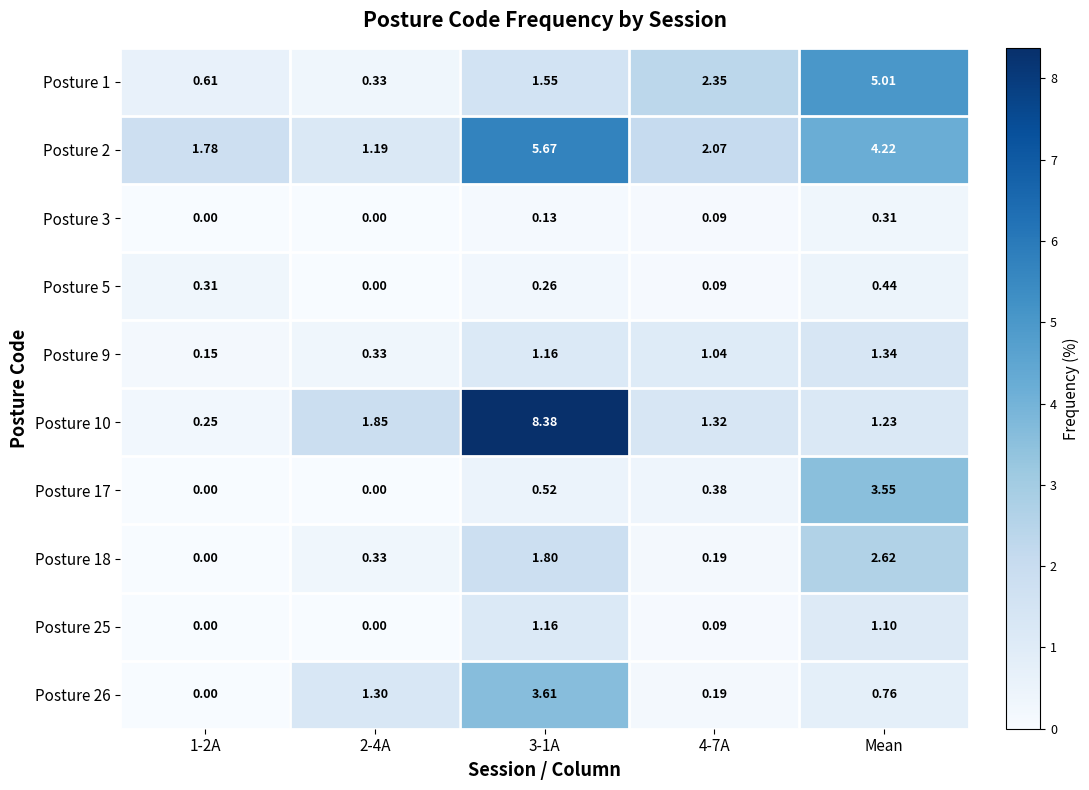

Is the value of Posture 3 at 4-7A greater than the value of Posture 17 at 1-2A?

Yes